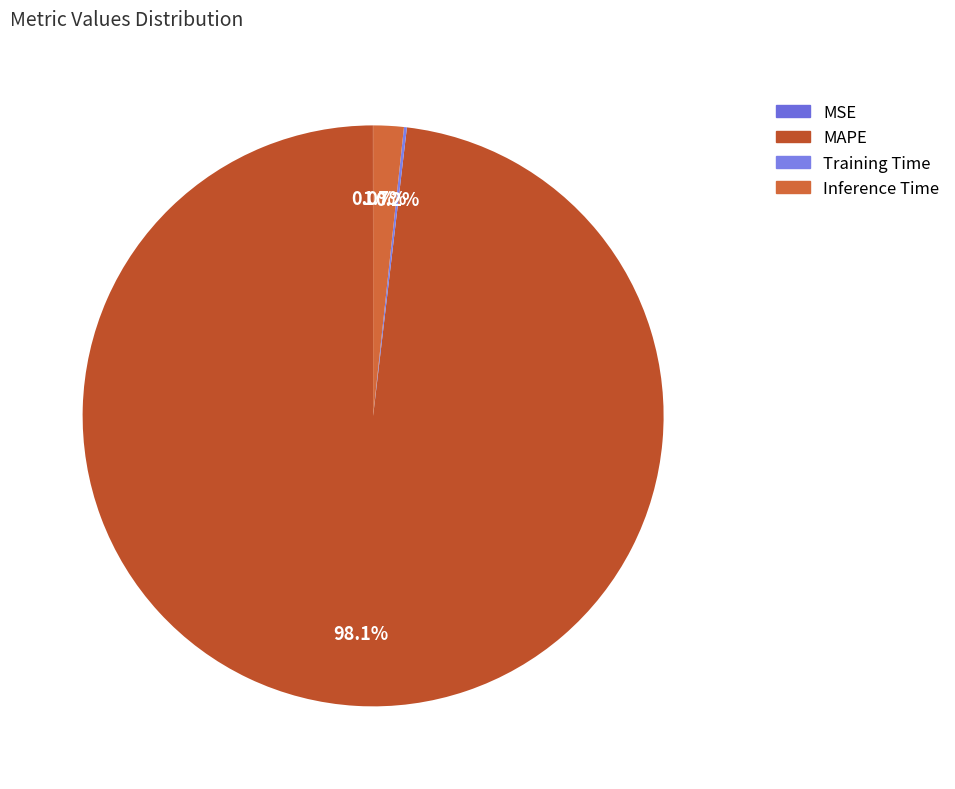

What is the change in value from MSE to Inference Time?

+1.0